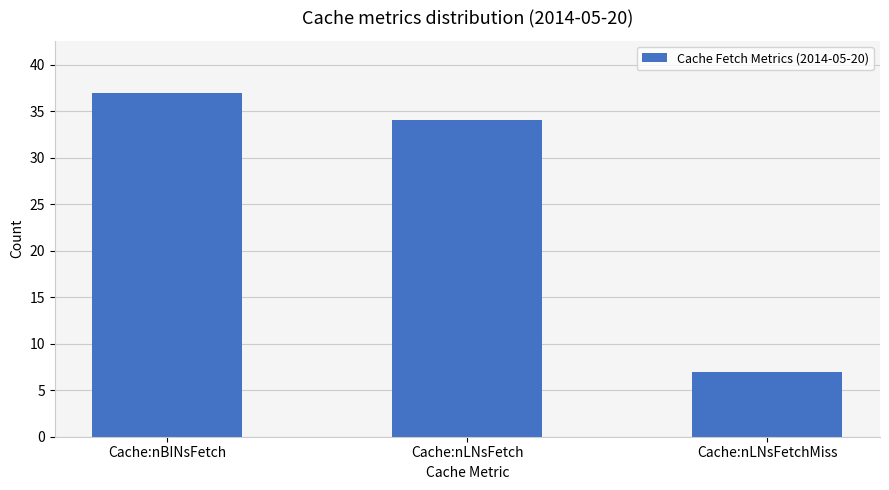

What is the label of the 2nd bar from the right?

Cache:nLNsFetch